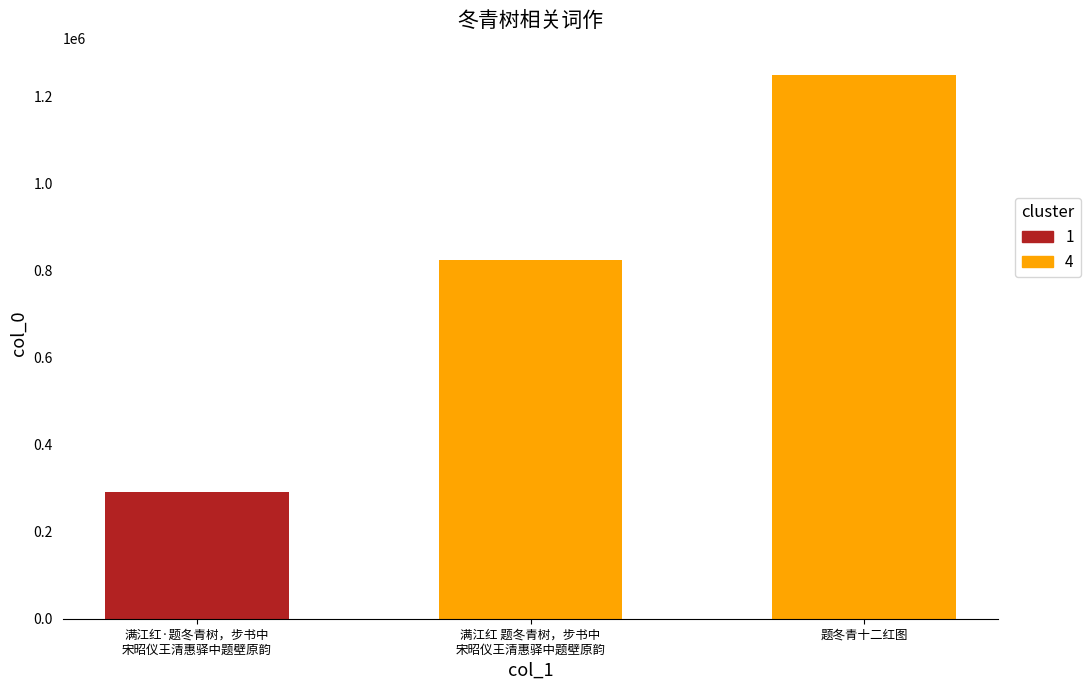

How many categories are shown in the chart?

3